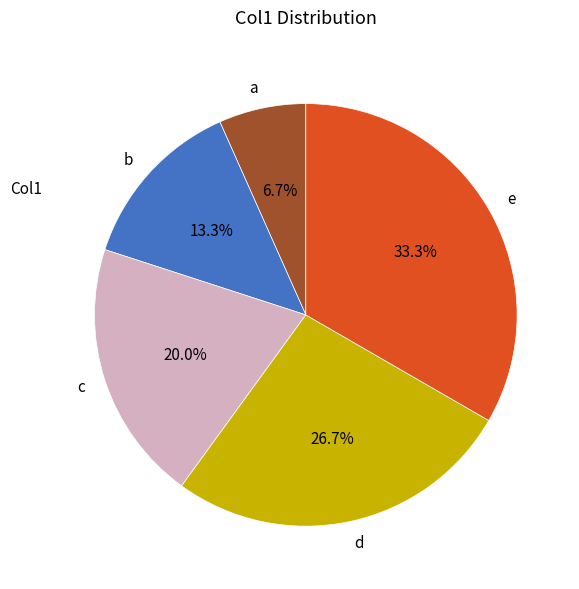

Does e represent more than half of the total?

No